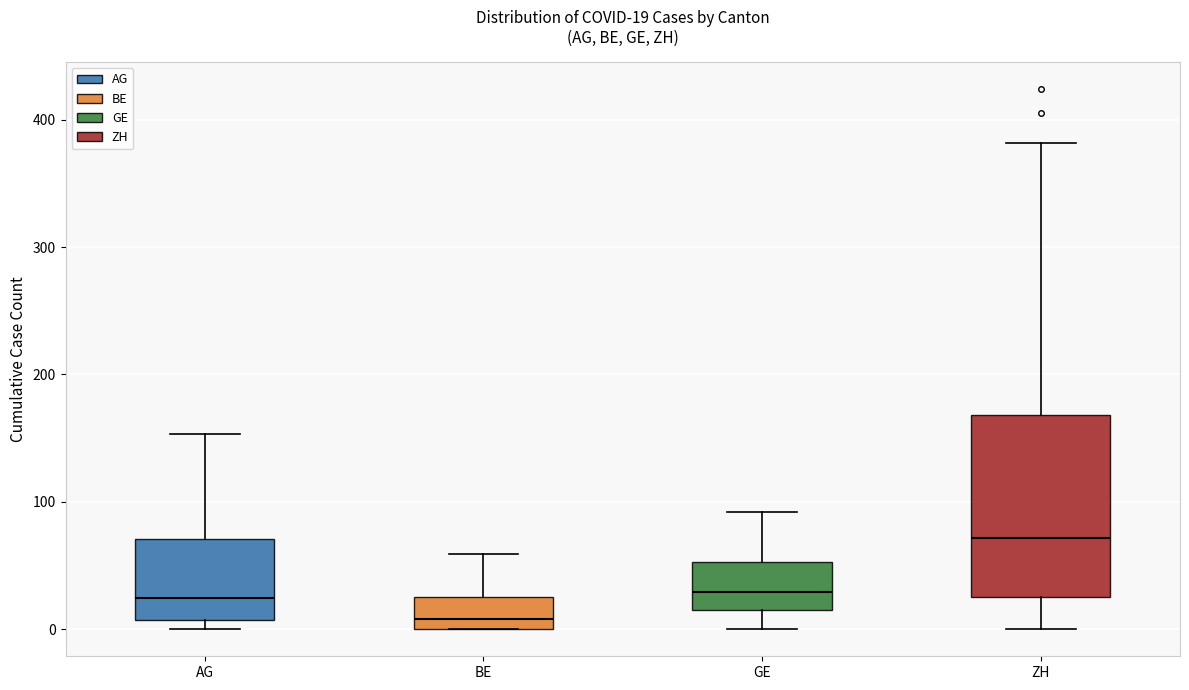

Comparing the boxes themselves (not the whiskers), which one is the tallest?

ZH